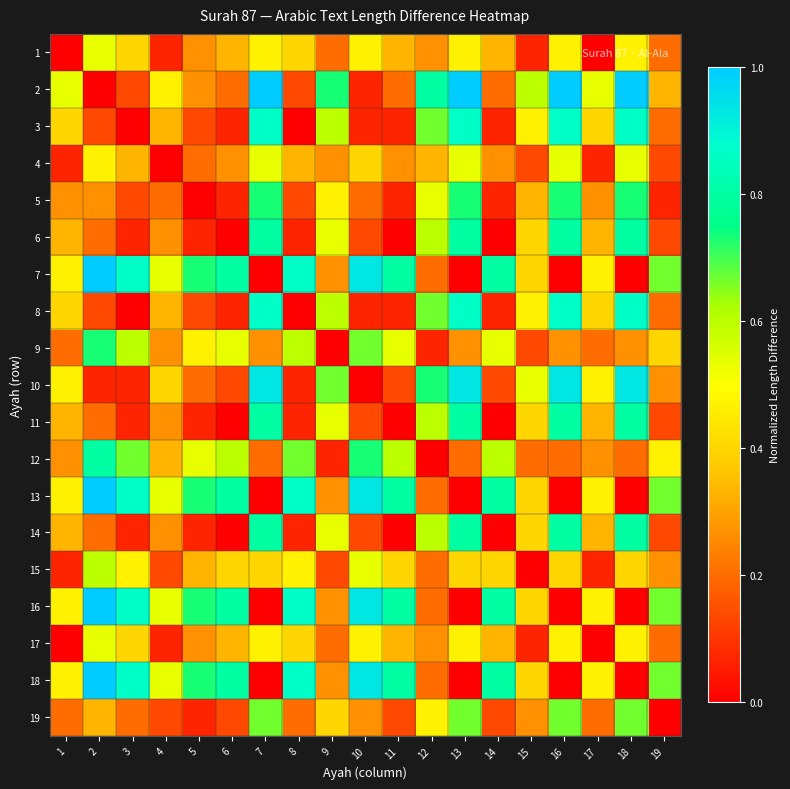

Count the number of categories in the chart.

19